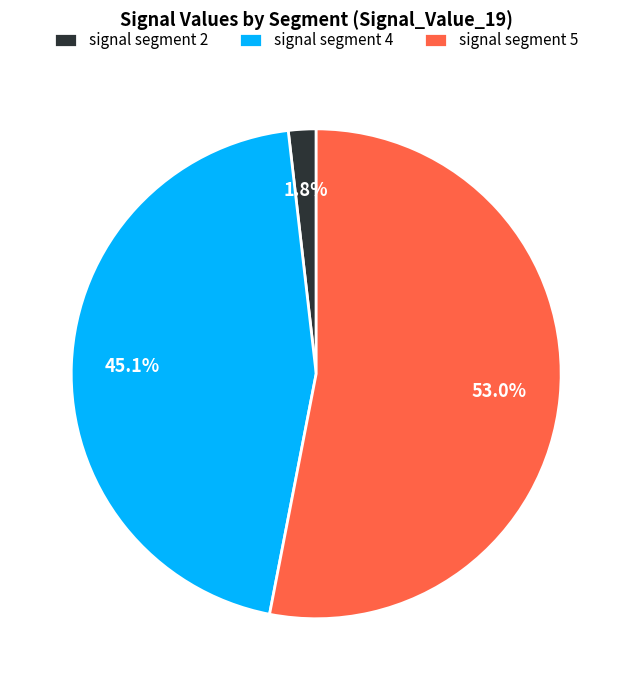

Which slice is the smallest?

signal segment 2